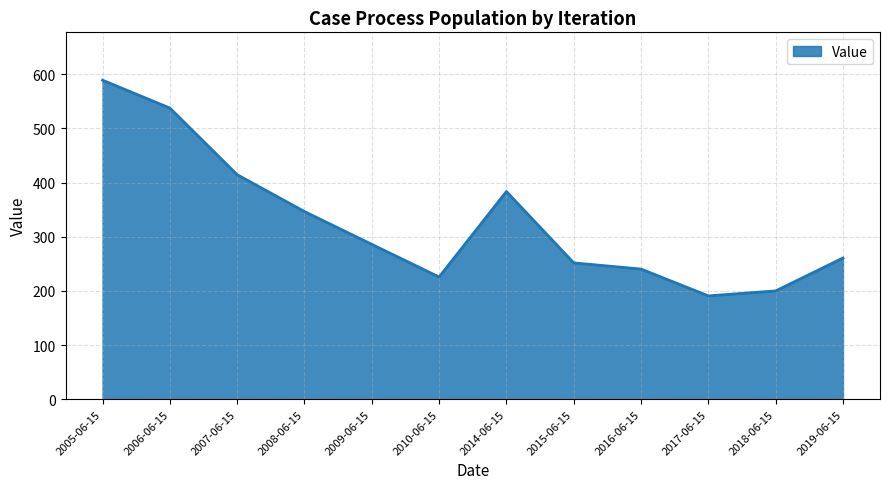

How many interior local valleys (lower than both neighbors) does the data have?

2